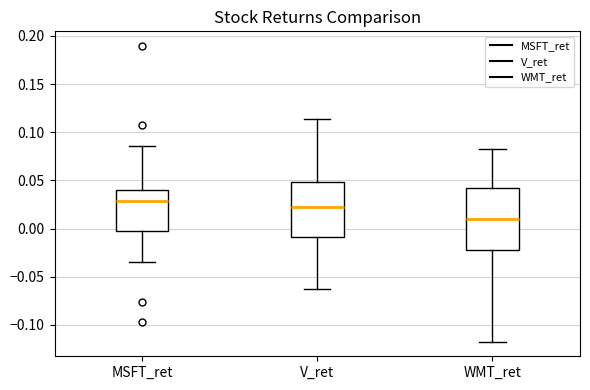

Which box's median line is the lowest?

WMT_ret